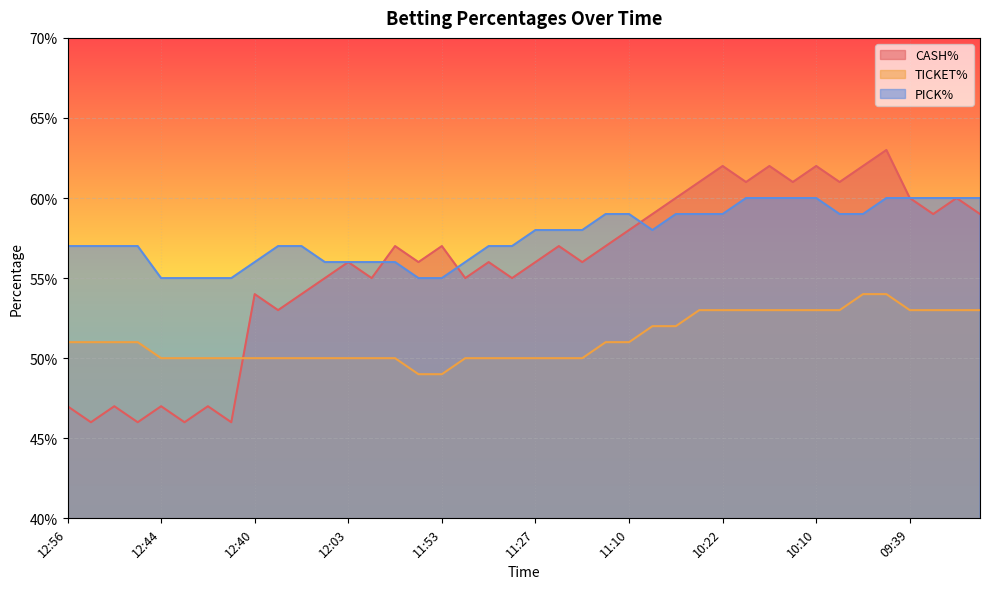

Does the chart display data point markers on the line(s)?

No